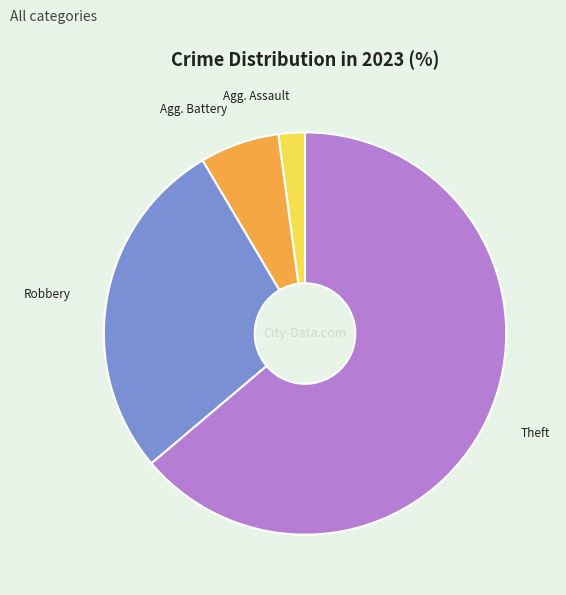

Is there a majority slice in this chart?

Yes